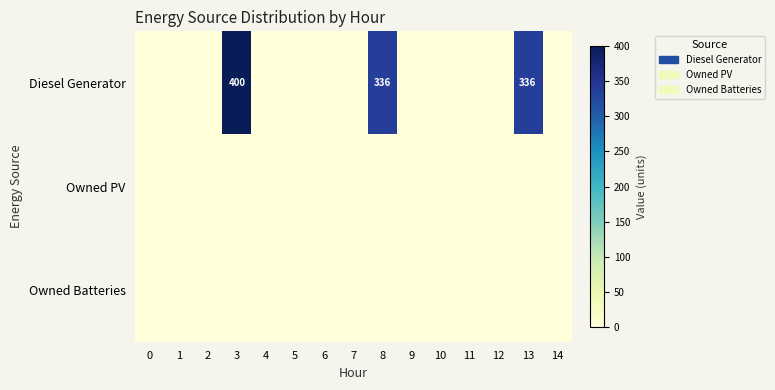

The value of Diesel Generator at 8 is 336. True or false?

True